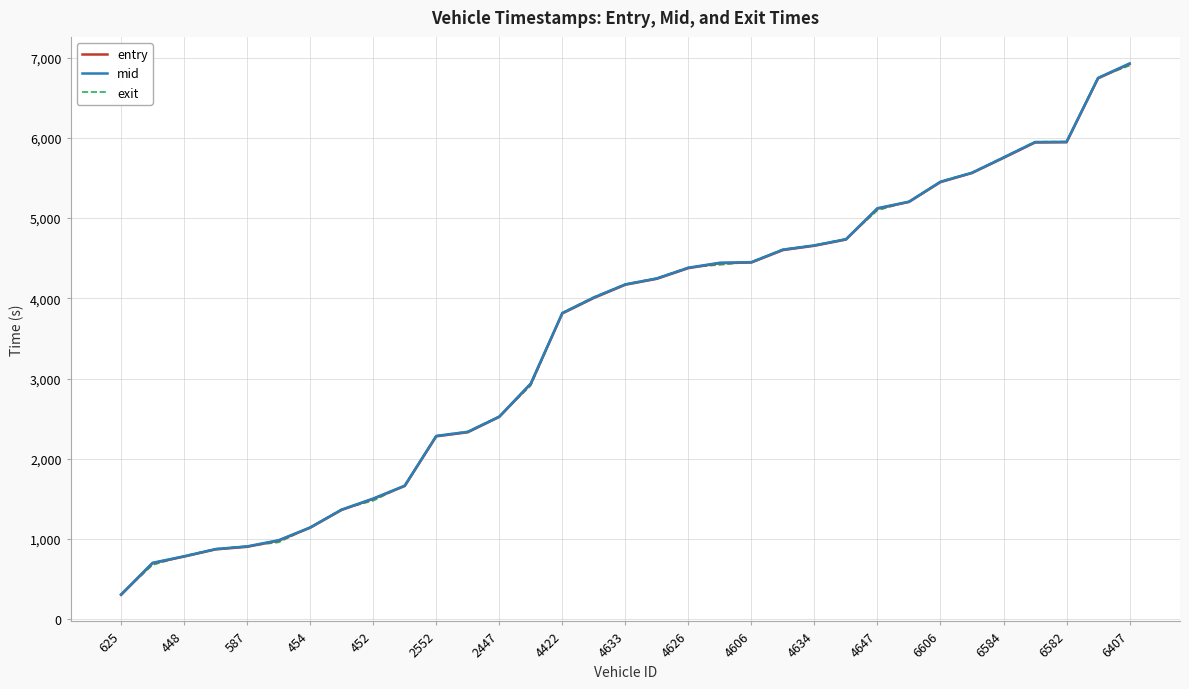

What is the total value across all series at 23?

14211.7